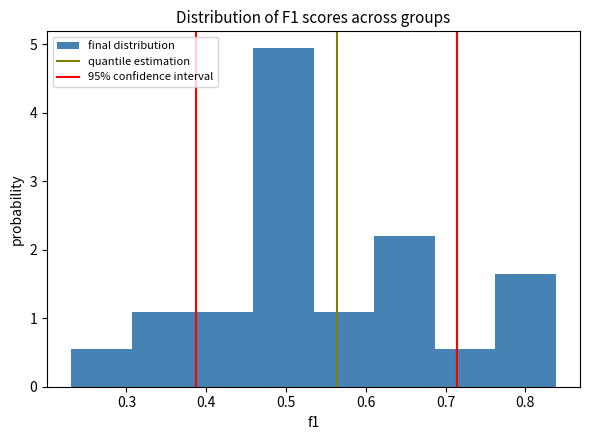

Reading left to right, list every bar in this chart as the range it spans on the x-axis followed by its height. Neither the bar edges nor the heights are printed on the chart, so give them approximately, as read against the axes.

0.23 to 0.31: 0.5
0.31 to 0.38: 1.1
0.38 to 0.46: 1.1
0.46 to 0.53: 4.9
0.53 to 0.61: 1.1
0.61 to 0.69: 2.2
0.69 to 0.76: 0.5
0.76 to 0.84: 1.6